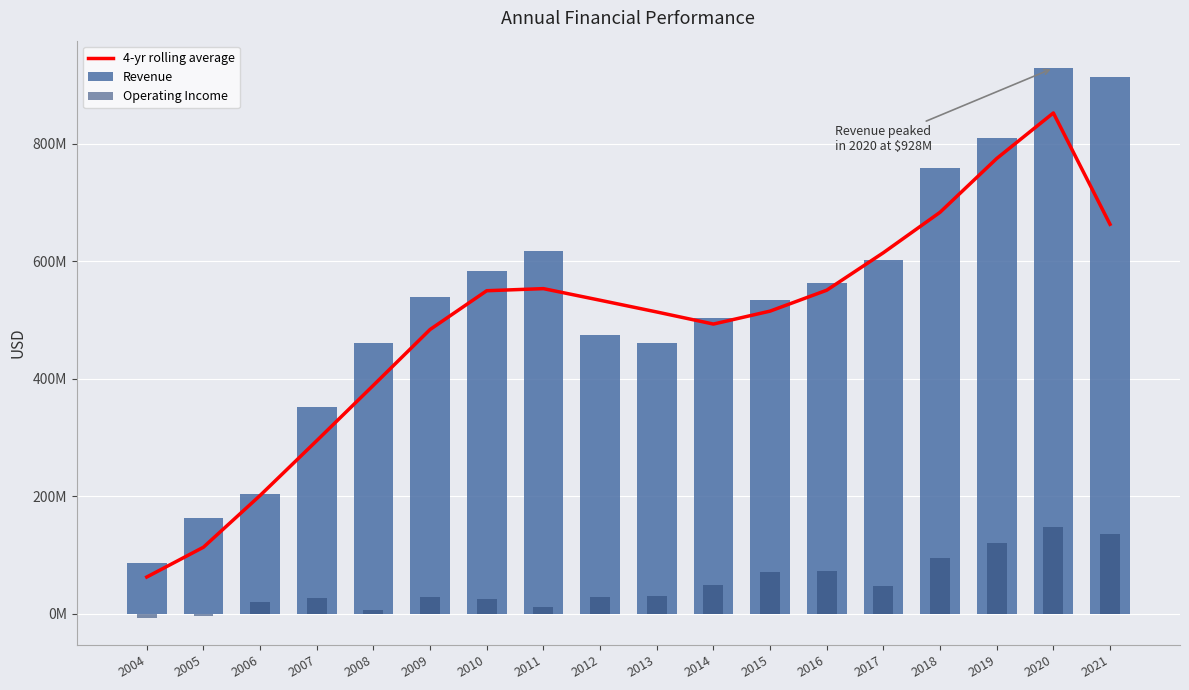

True or false: Operating Income has a value of 12051000 at 2011.

True